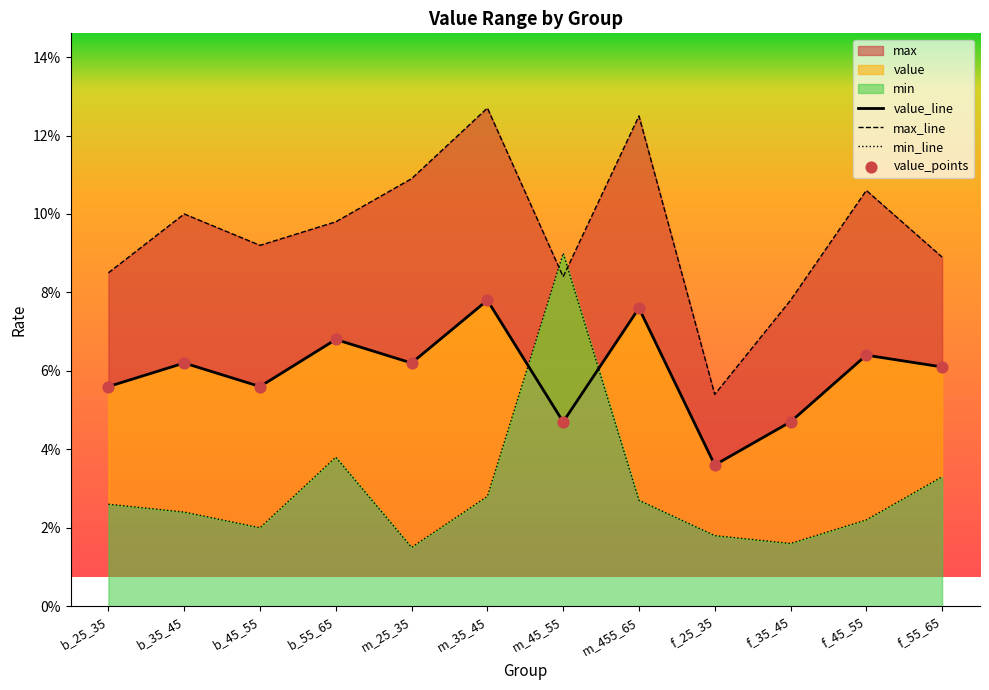

At how many categories does at least one series exceed 0?

12